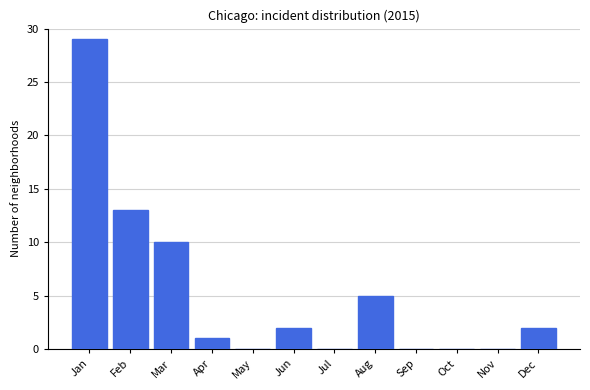

Reading left to right, what are all the values shown in this chart?

Jan=29	Feb=13	Mar=10	Apr=1	May=0	Jun=2	Jul=0	Aug=5	Sep=0	Oct=0	Nov=0	Dec=2